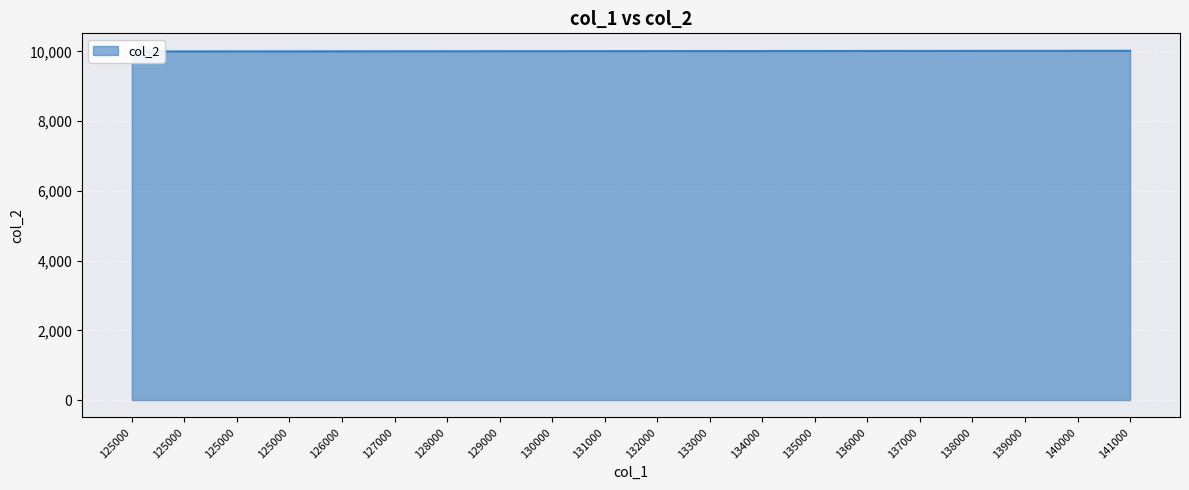

What is the difference between the second highest and second lowest values?

17